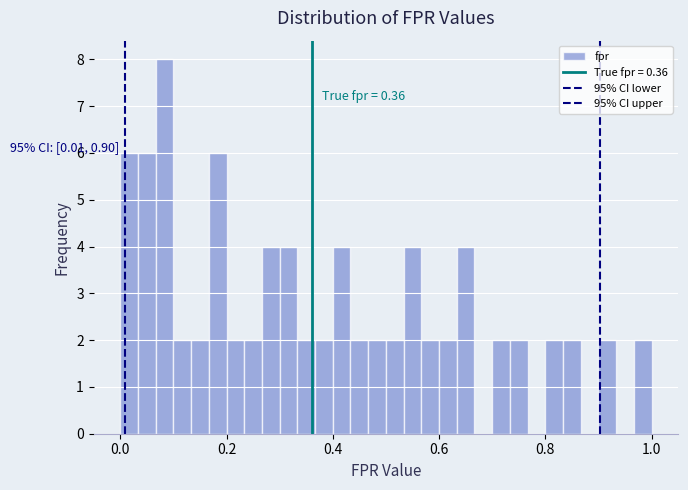

Around what value on the x-axis is the tallest bar? Give the approximate position of its centre, as read against the axis.

0.08